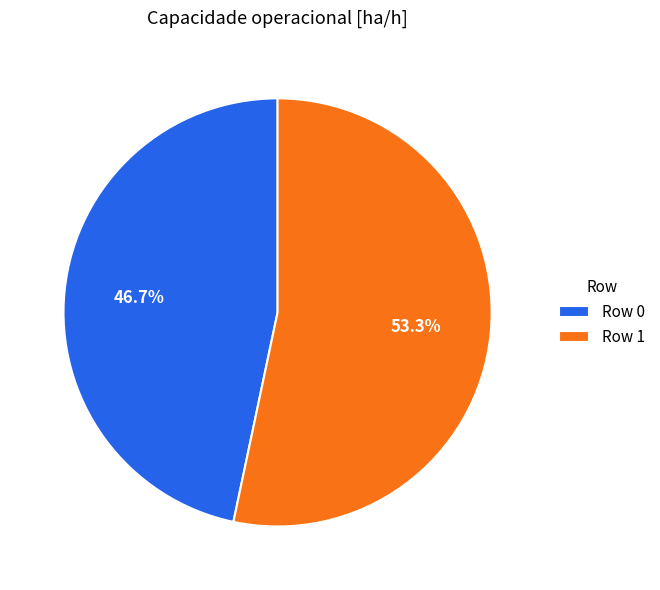

To the nearest percent, what is the difference between the largest and smallest slice percentages?

7%